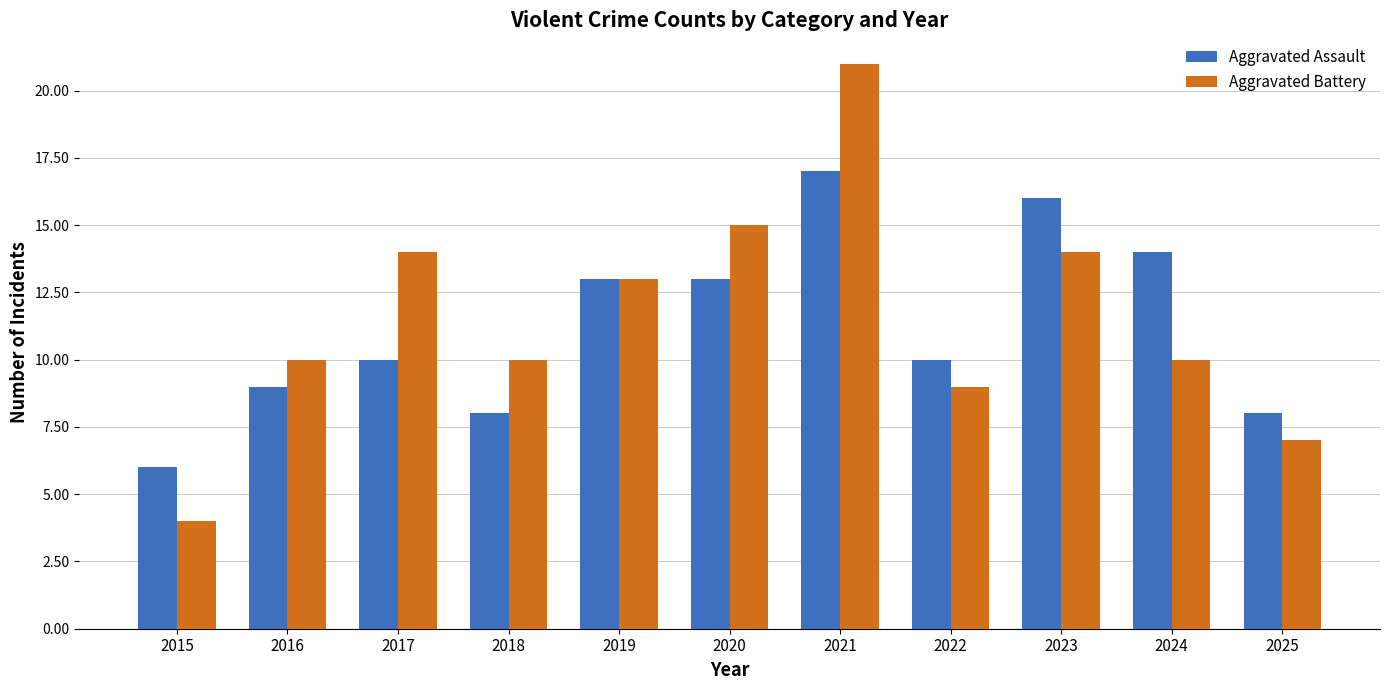

What is the approximate value of Aggravated Assault at 2025?

8